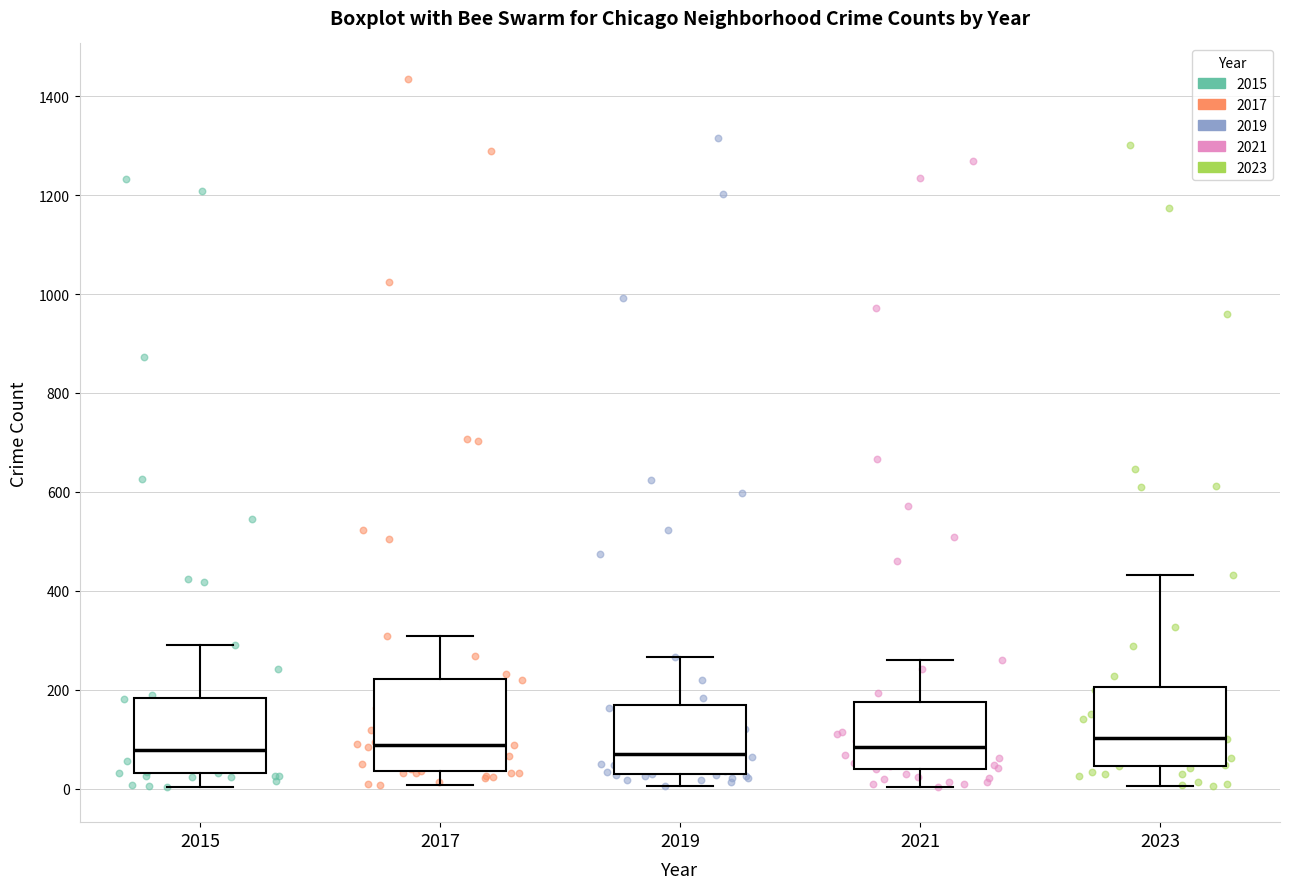

Reading left to right, transcribe this box plot: for each box, give where its median line is, the range the box spans, and where its two whiskers end, as read against the y-axis. The values are not printed on the chart, so give them approximately, as read against the axis.

2015: median 80, box 40 to 180, whiskers 0 to 300
2017: median 80, box 40 to 220, whiskers 0 to 300
2019: median 80, box 20 to 160, whiskers 0 to 260
2021: median 80, box 40 to 180, whiskers 0 to 260
2023: median 100, box 40 to 200, whiskers 0 to 440